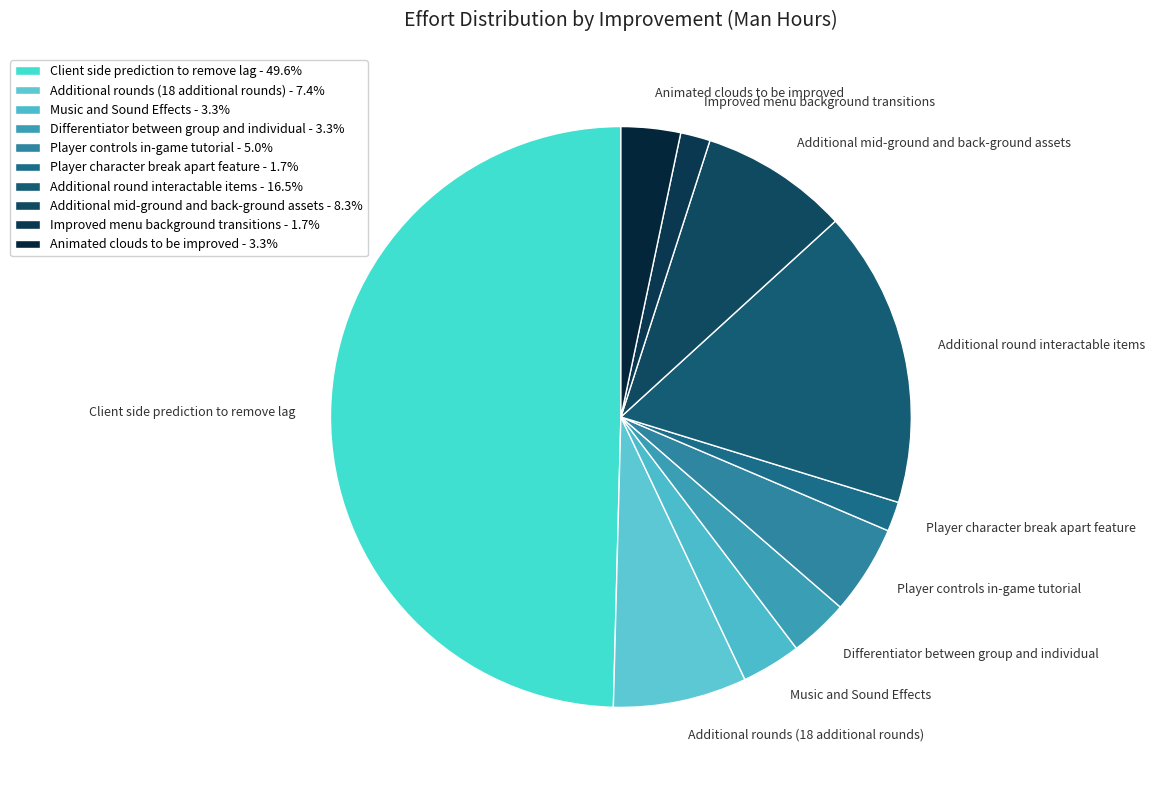

How many segments does this pie chart have?

10